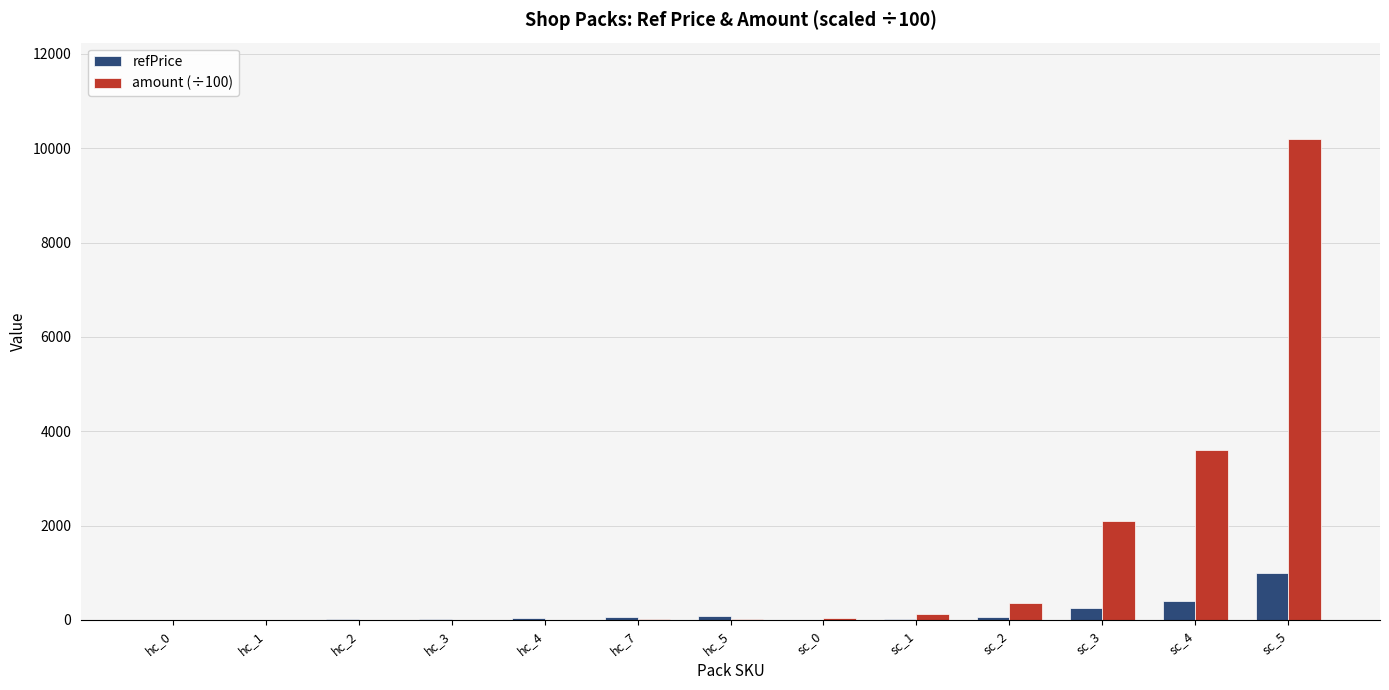

Is it true that amount (÷100) equals 0.5 at hc_1?

True